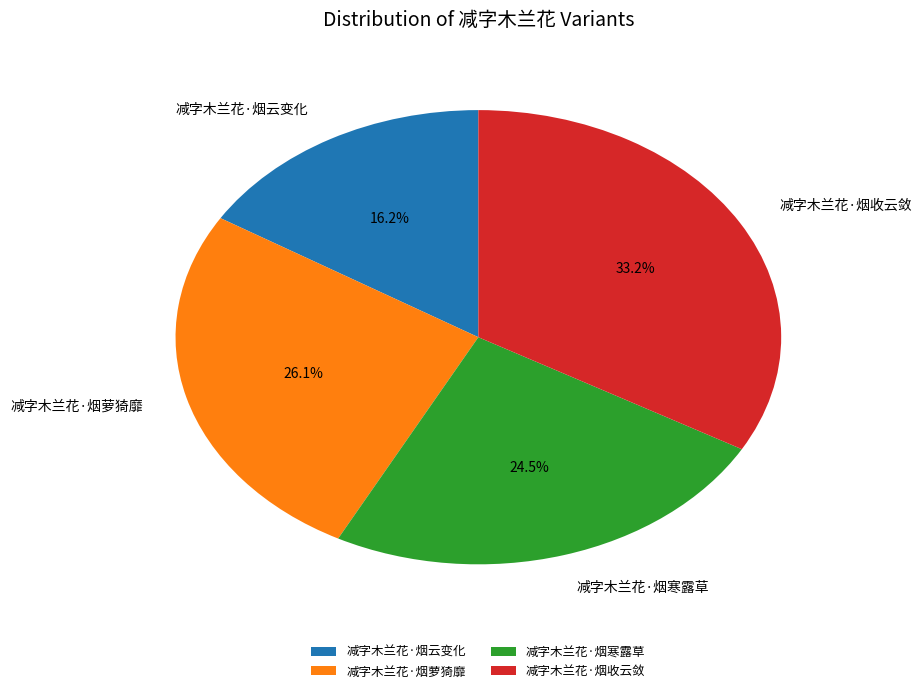

Is the sum of 减字木兰花·烟收云敛 and 减字木兰花·烟云变化 greater than half?

No